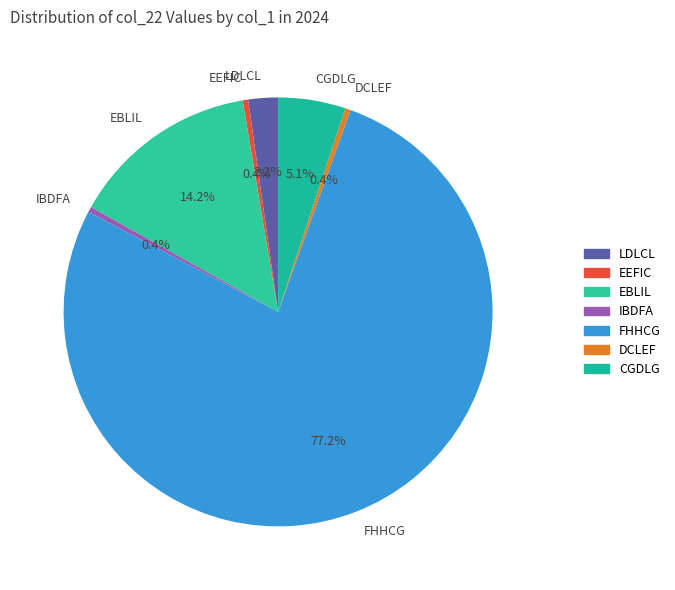

To the nearest percent, what portion does FHHCG represent?

77%